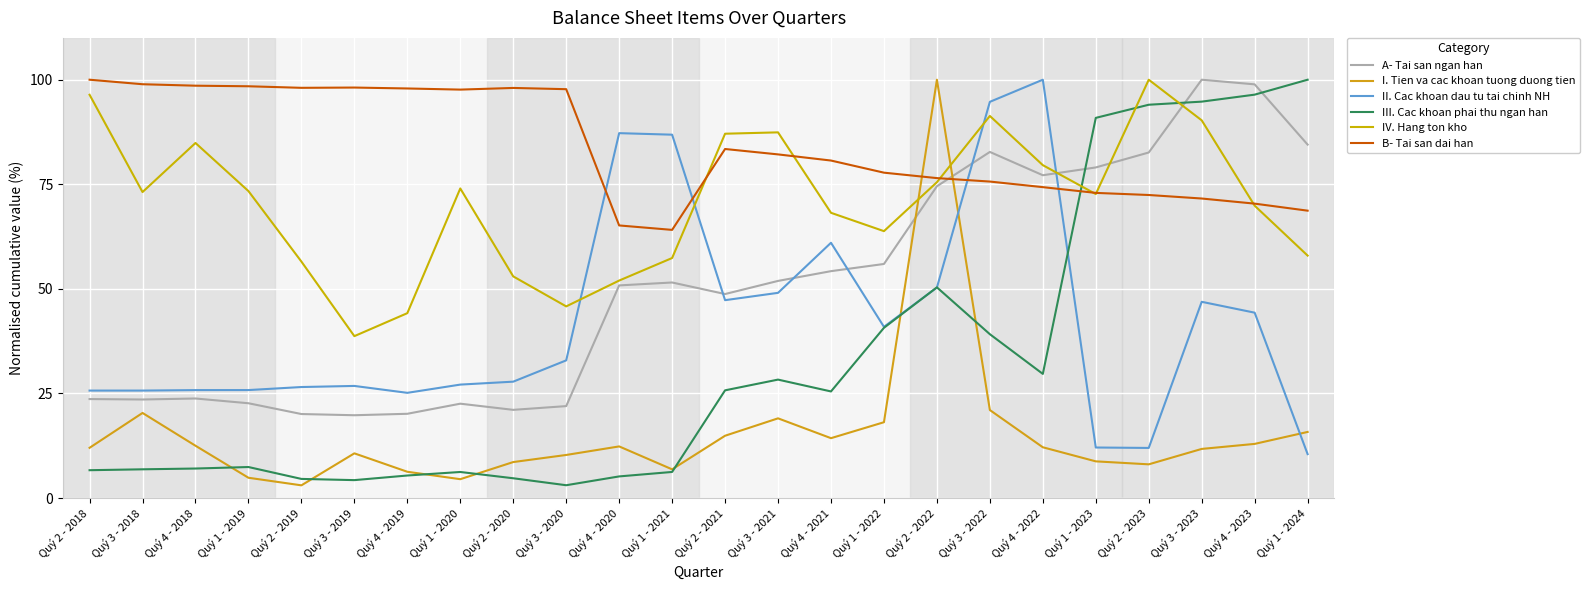

What is the value of the II. Cac khoan dau tu tai chinh NH point at the 16th from the left?

40.9